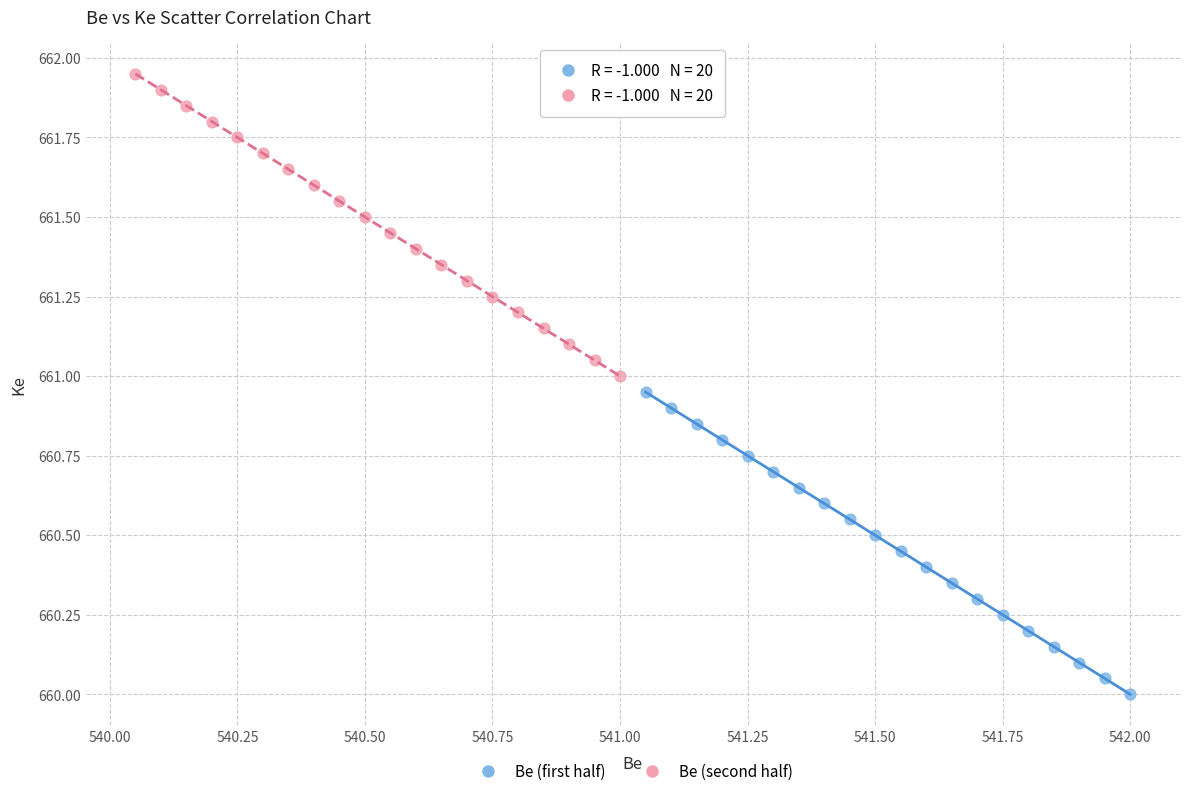

What are all the series names shown in the legend?

Be (first half), Be (second half)